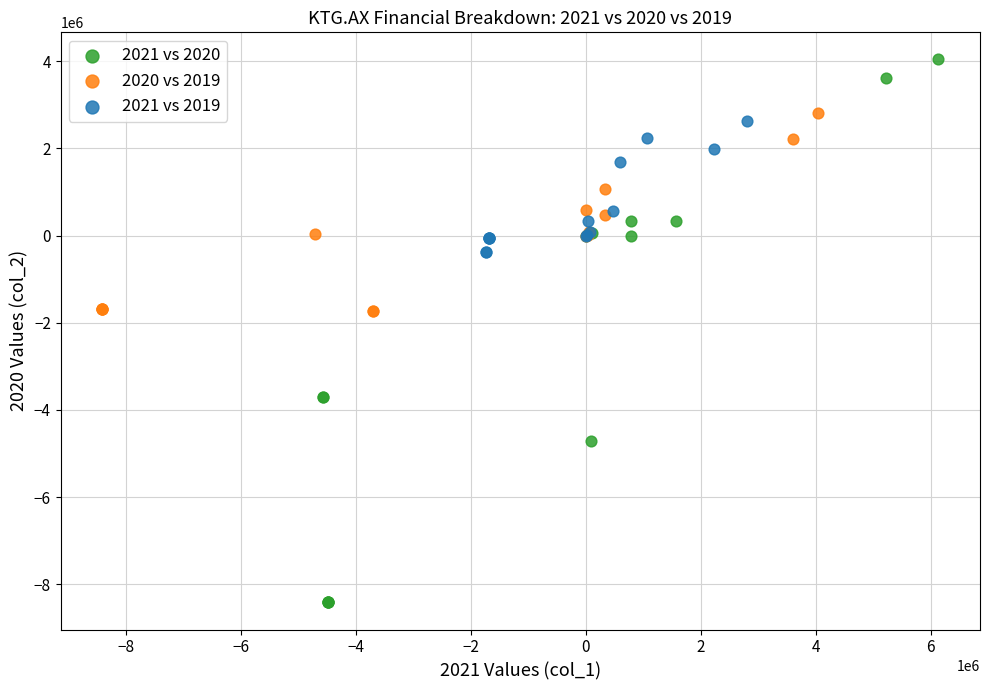

Which series has the largest Y range (max minus min)?

2021 vs 2020